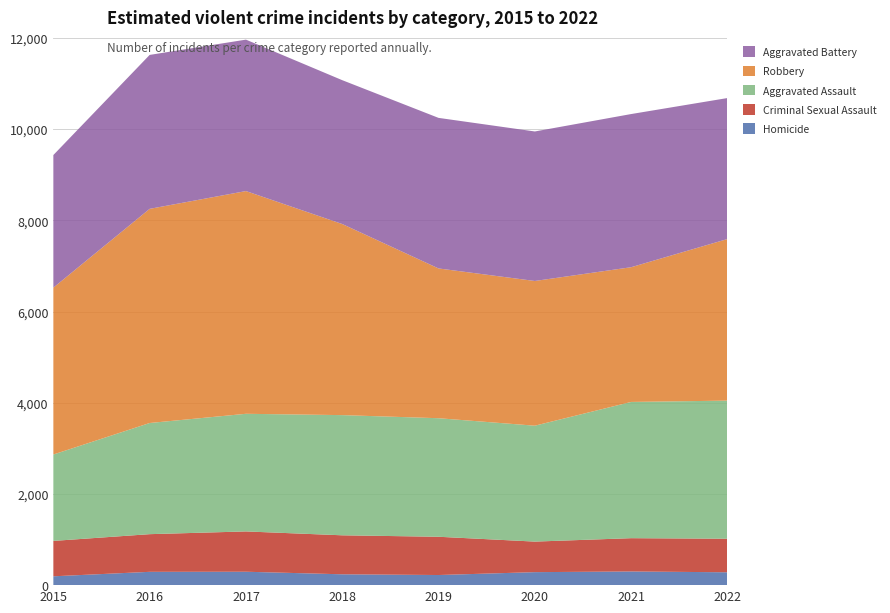

Reading left to right, extract all data points from this chart.

Homicide: 2015=194	2016=292	2017=294	2018=238	2019=222	2020=285	2021=300	2022=282
Criminal Sexual Assault: 2015=776	2016=826	2017=884	2018=855	2019=839	2020=670	2021=730	2022=736
Aggravated Assault: 2015=1895	2016=2438	2017=2580	2018=2636	2019=2600	2020=2542	2021=2988	2022=3029
Robbery: 2015=3660	2016=4697	2017=4885	2018=4191	2019=3285	2020=3174	2021=2955	2022=3544
Aggravated Battery: 2015=2908	2016=3376	2017=3321	2018=3155	2019=3302	2020=3279	2021=3359	2022=3092